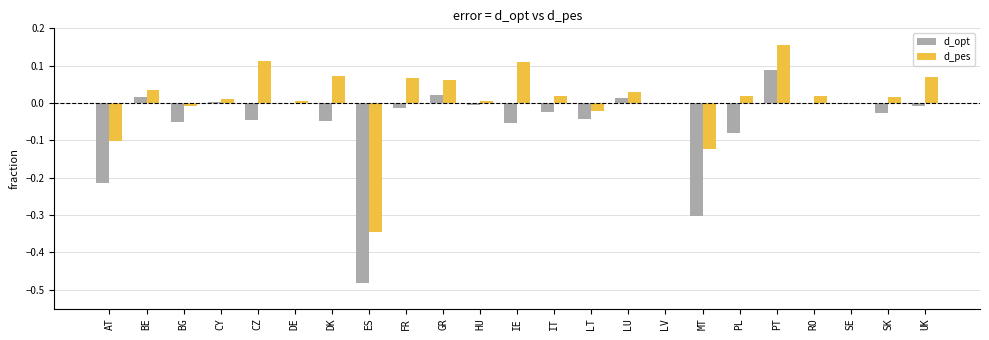

The d_pes series shows 0.1 at LU. True or false?

False